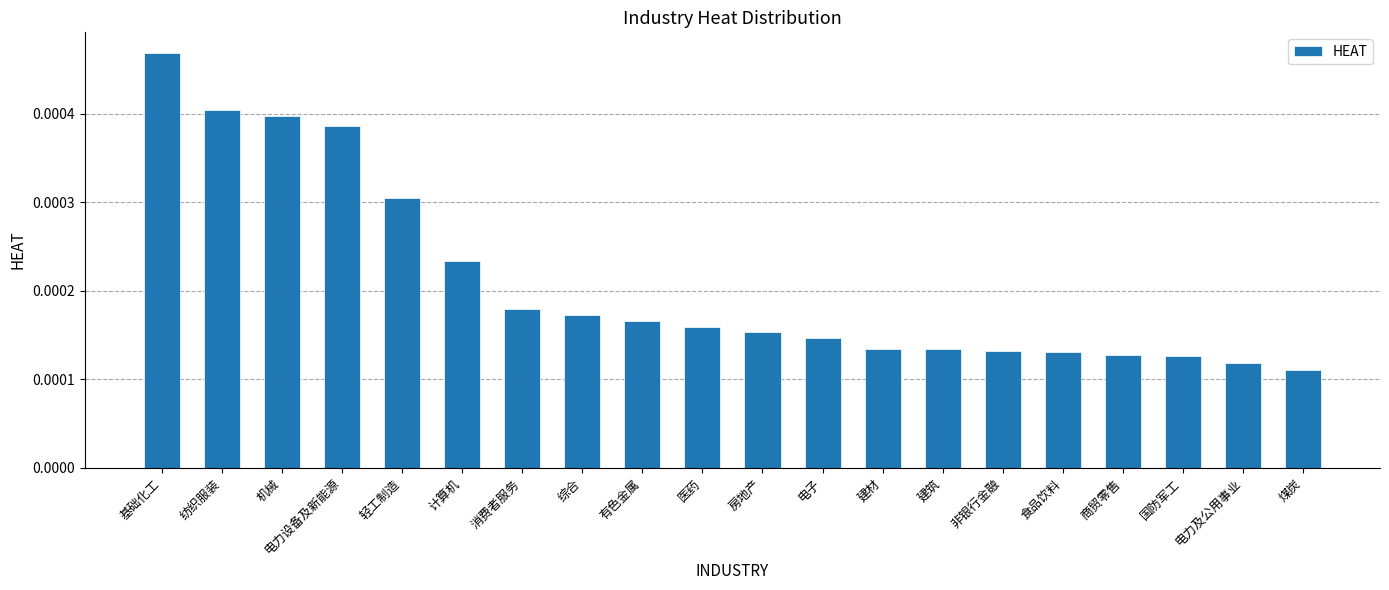

Which category has the lowest value across all series?

煤炭